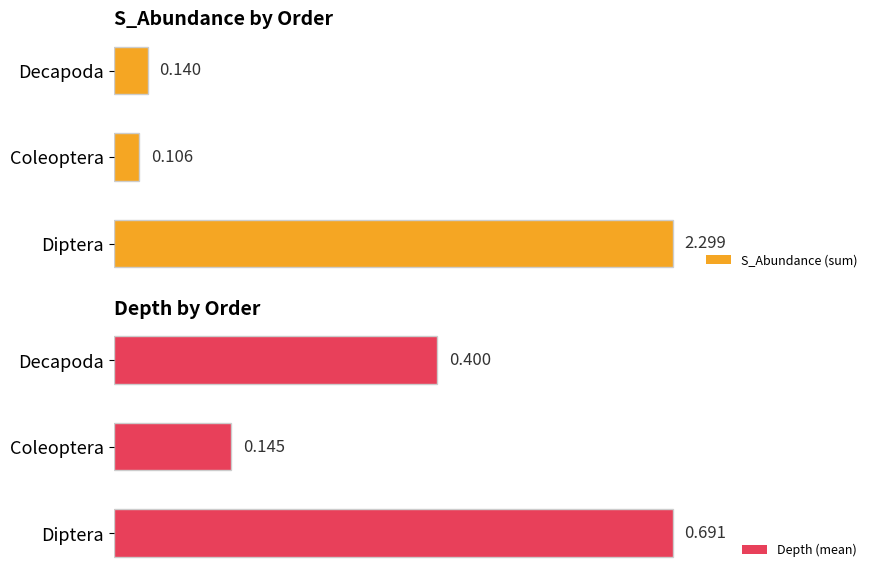

Which series has the largest total across all categories?

S_Abundance (sum)